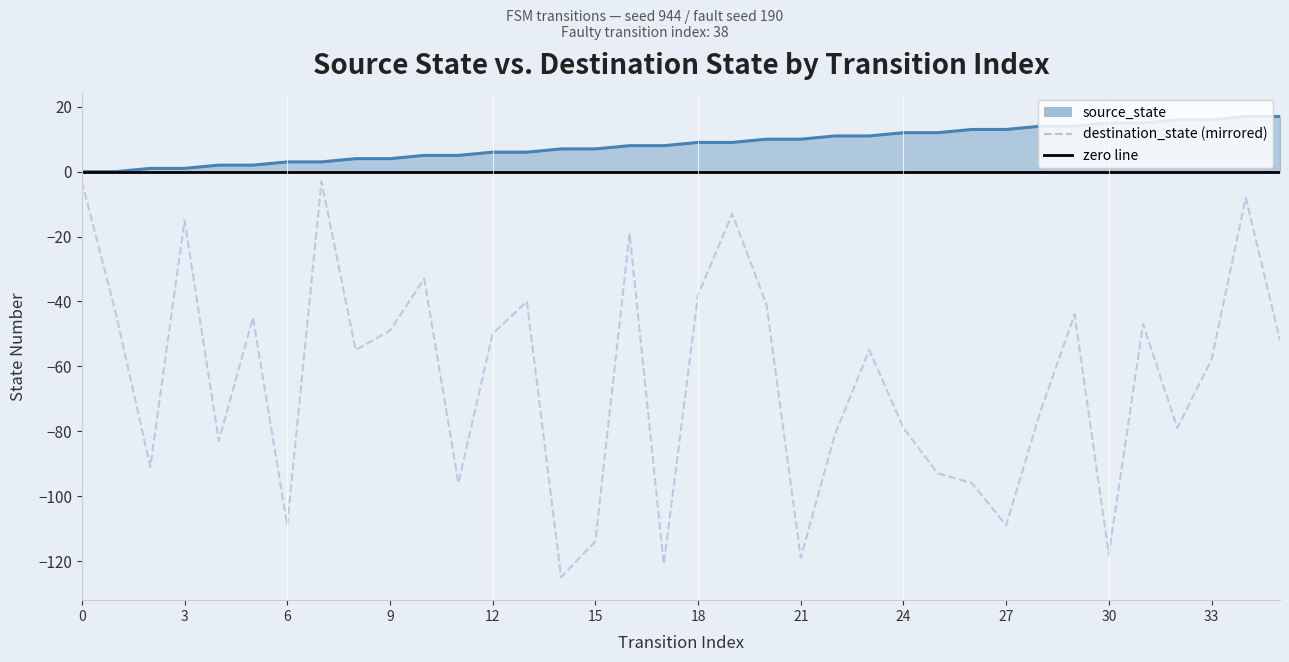

At which label is destination_state closest to -64?

33